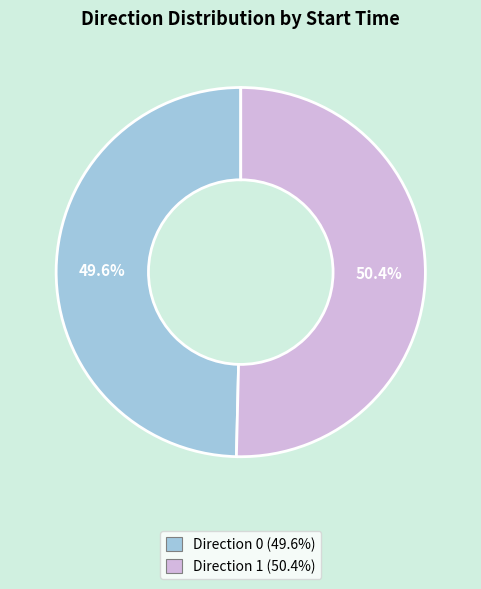

Is there a majority slice in this chart?

Yes